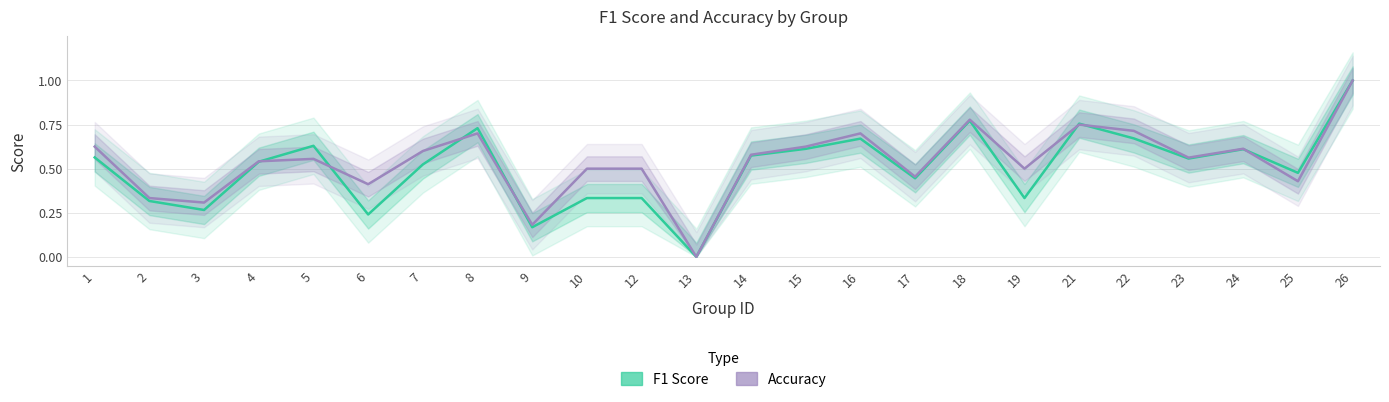

At which label is F1 Score closest to 0?

13